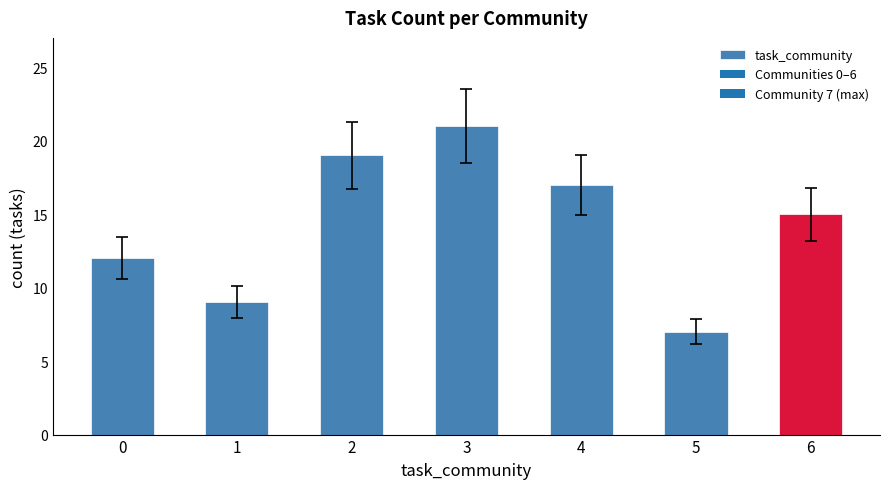

What is the sum of the values at 1 and 3?

30